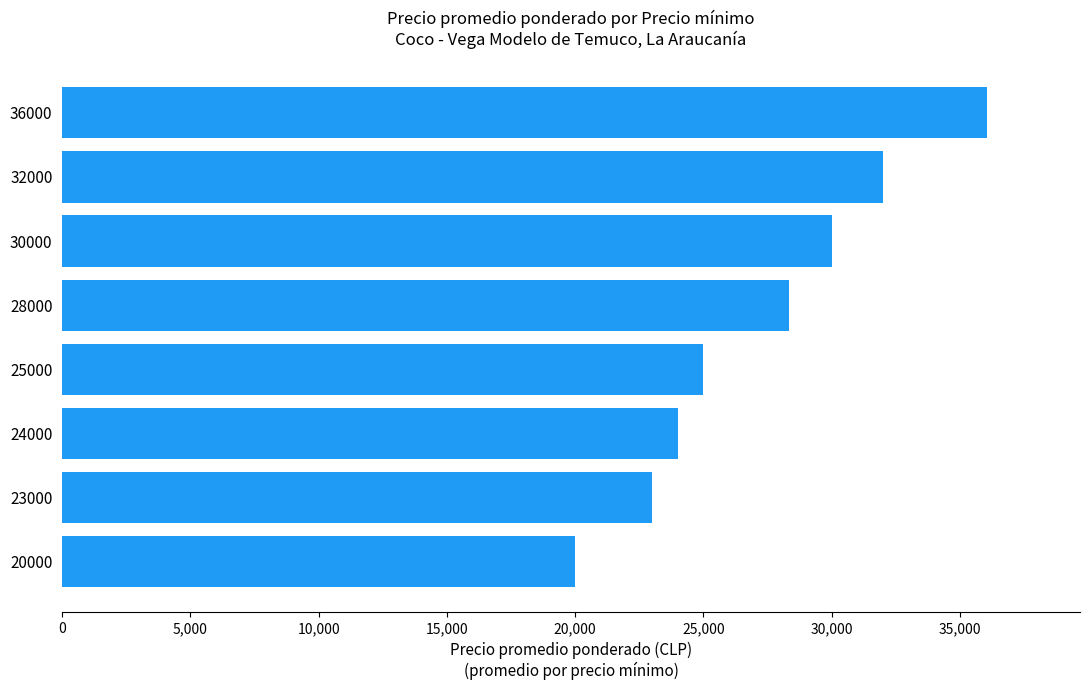

List the labels in order of value, smallest first.

20000, 23000, 24000, 25000, 28000, 30000, 32000, 36000